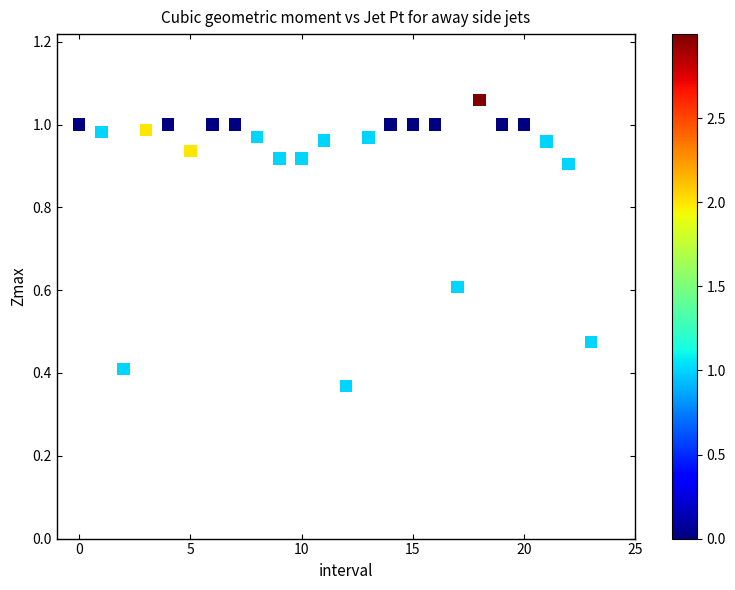

What is the range of Y values (max minus min)?

0.7